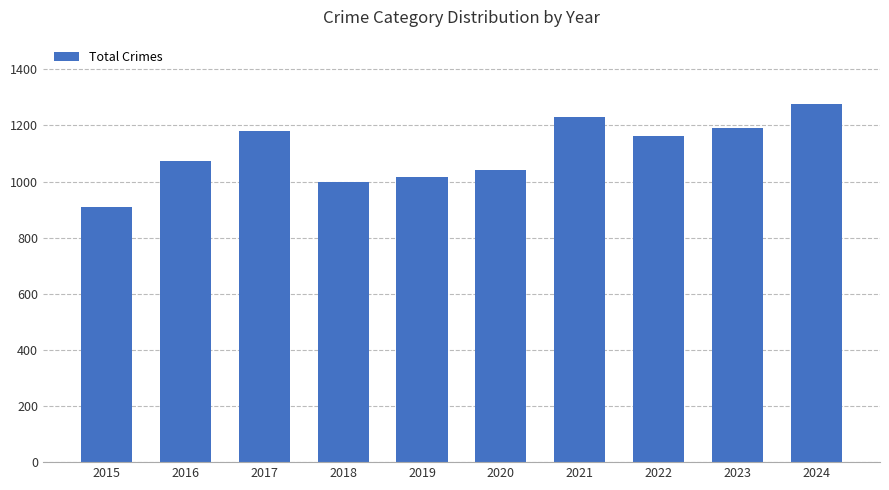

What is the value of the 4th bar from the left?

1000